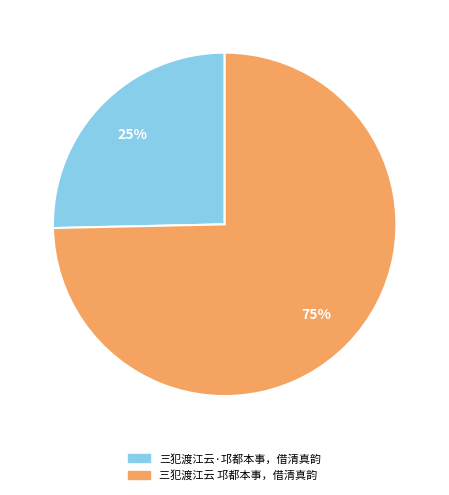

What is the ratio of the value at 三犯渡江云·邛都本事，借清真韵 to the value at 三犯渡江云 邛都本事，借清真韵?

0.3